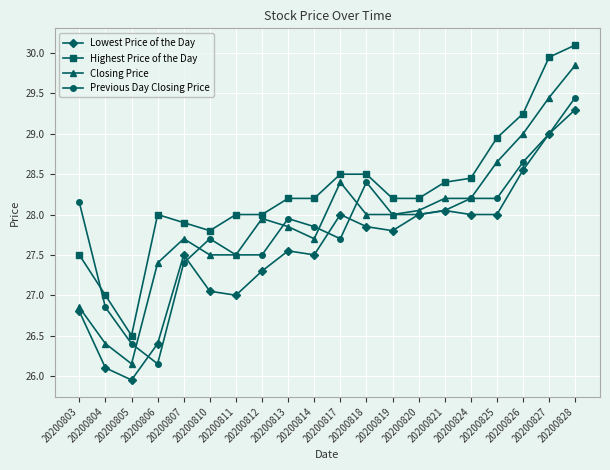

True or false: Lowest Price of the Day and Closing Price cross at least once.

False